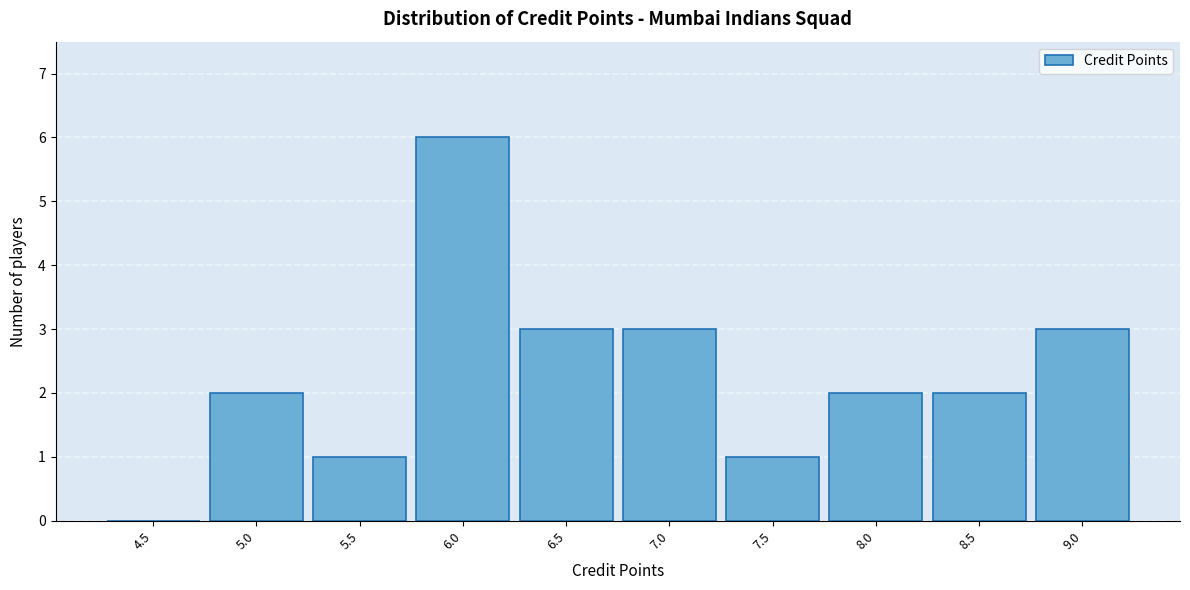

At which category does the chart reach its peak across all series?

6.0